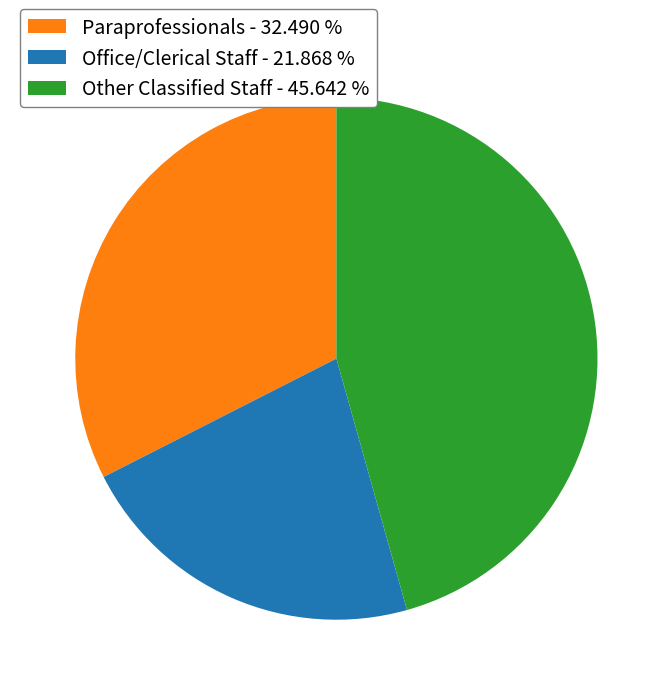

Is there any slice that represents more than half of the pie?

No